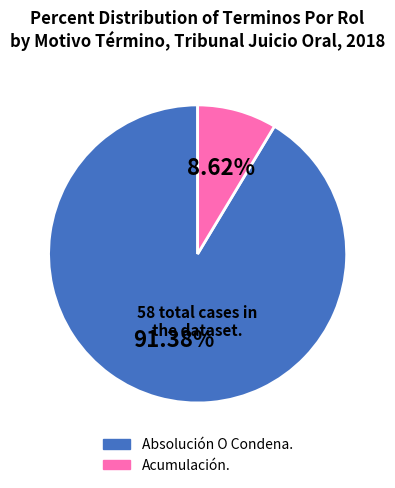

To the nearest percent, what is the difference between the Acumulación. and Absolución O Condena. slice percentages?

83%